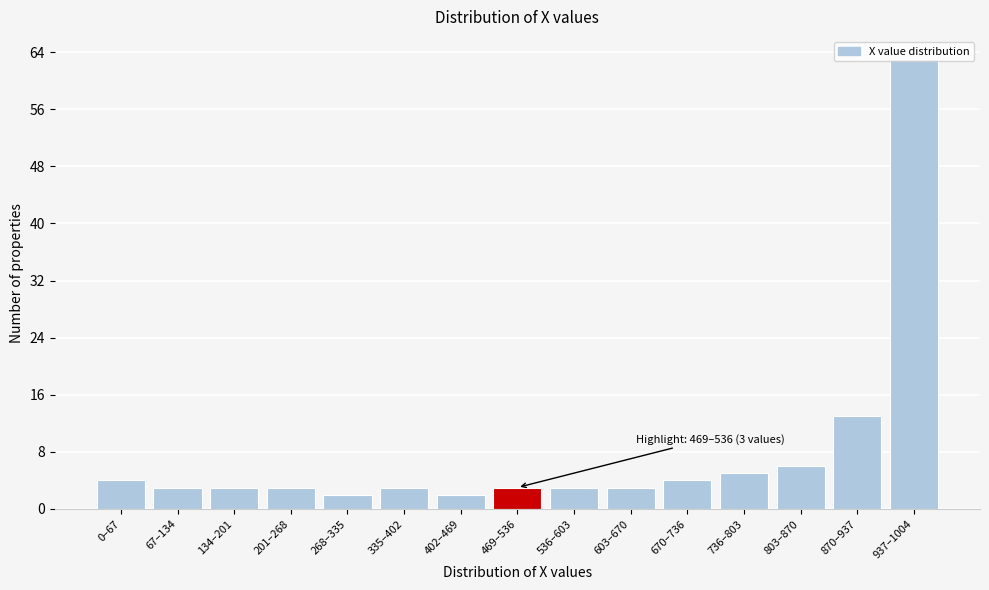

Between 736–803 and 402–469, which is larger?

736–803